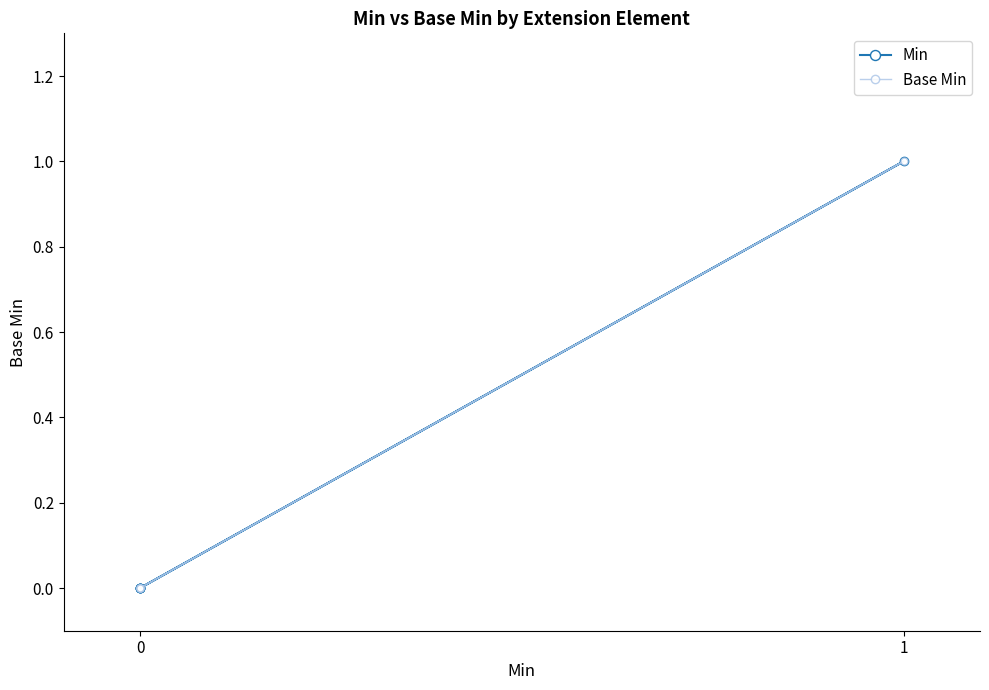

What are all the series names shown in the legend?

Min, Base Min